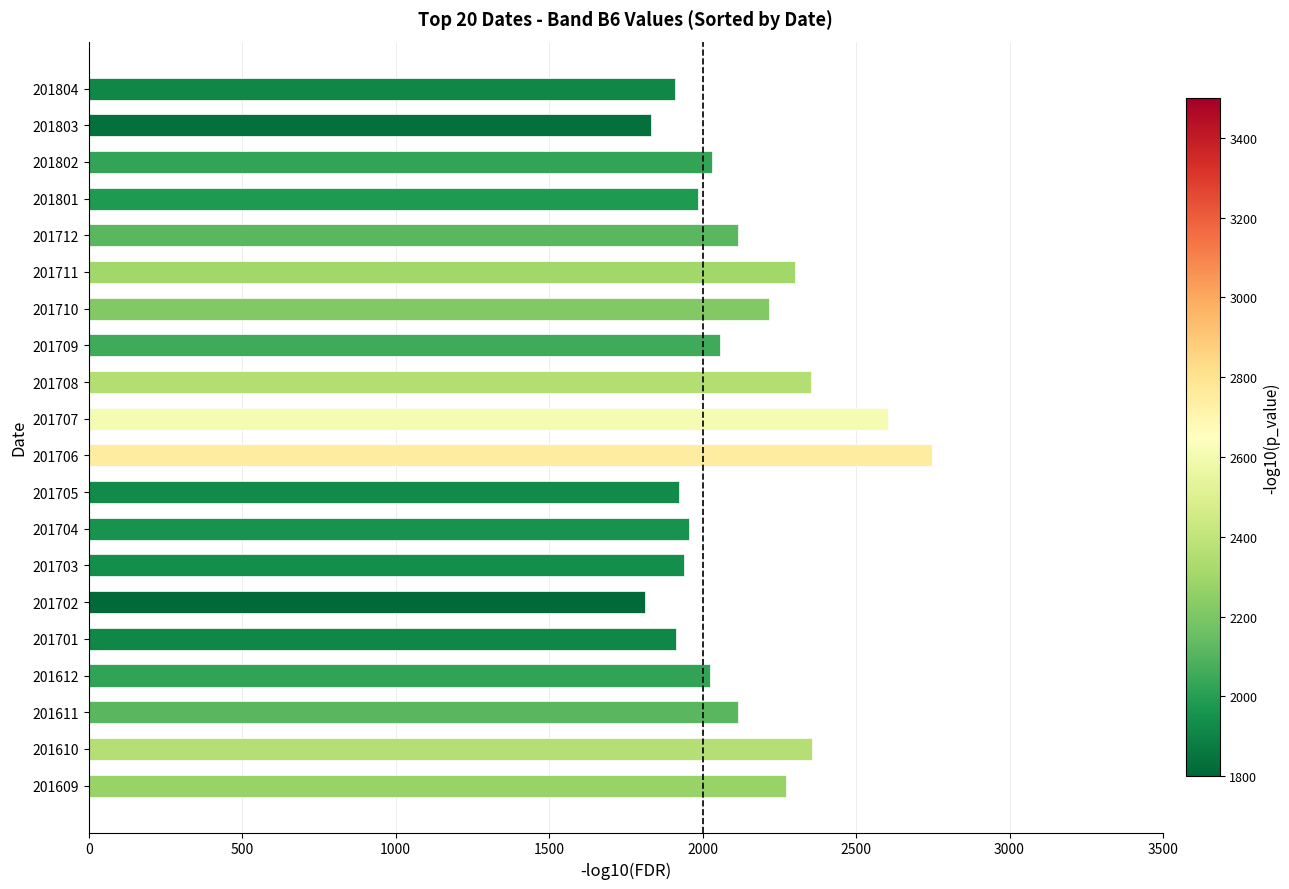

What is the difference between the maximum and minimum values?

933